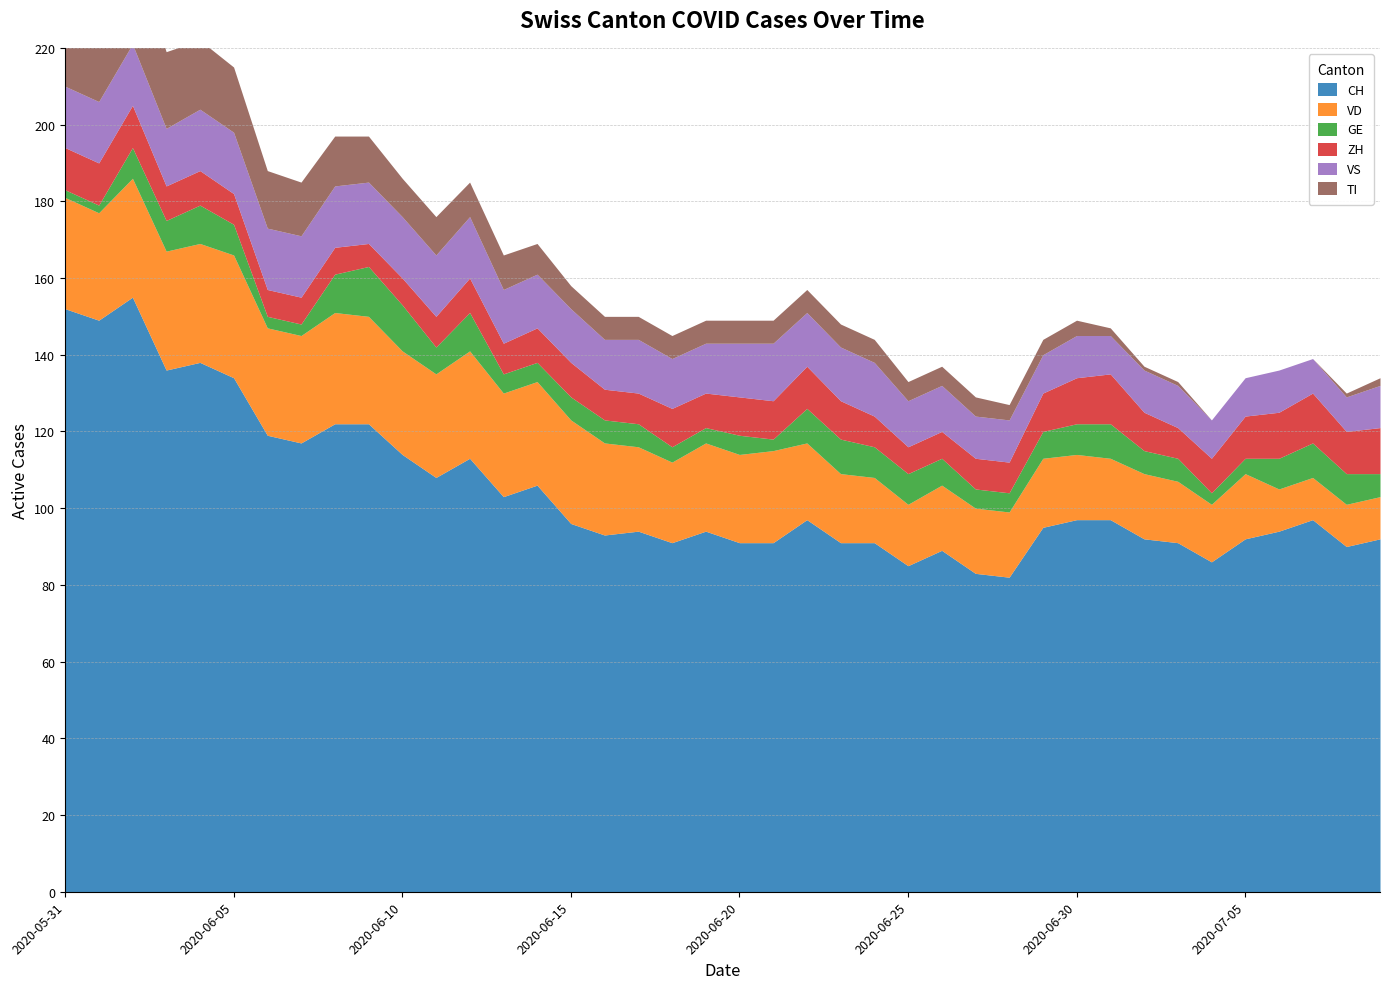

True or false: VD and GE cross at least once.

False